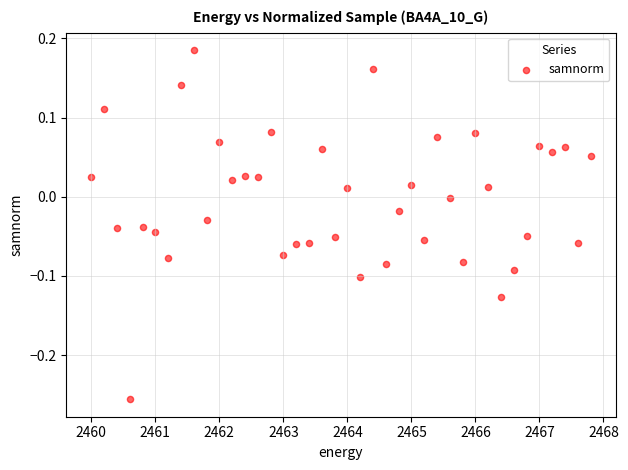

What is the range of Y values (max minus min)?

0.4